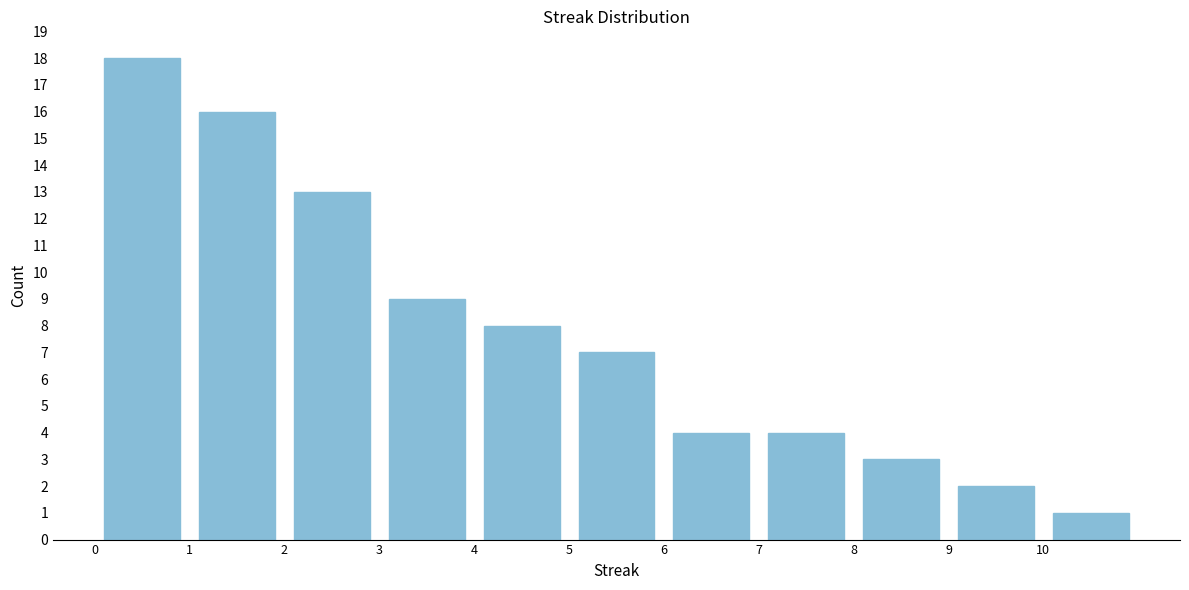

Over which range of the x-axis is the bar tallest?

0 to 1